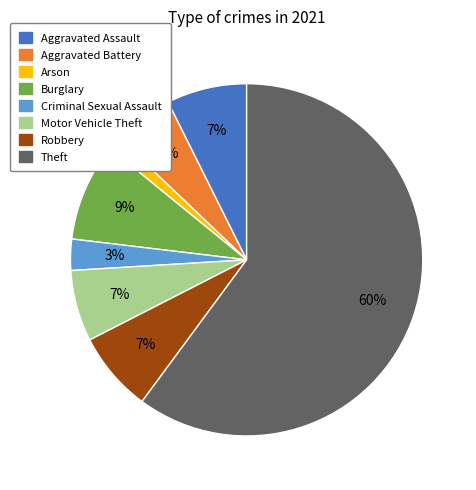

To the nearest percent, what is the average slice percentage?

12%